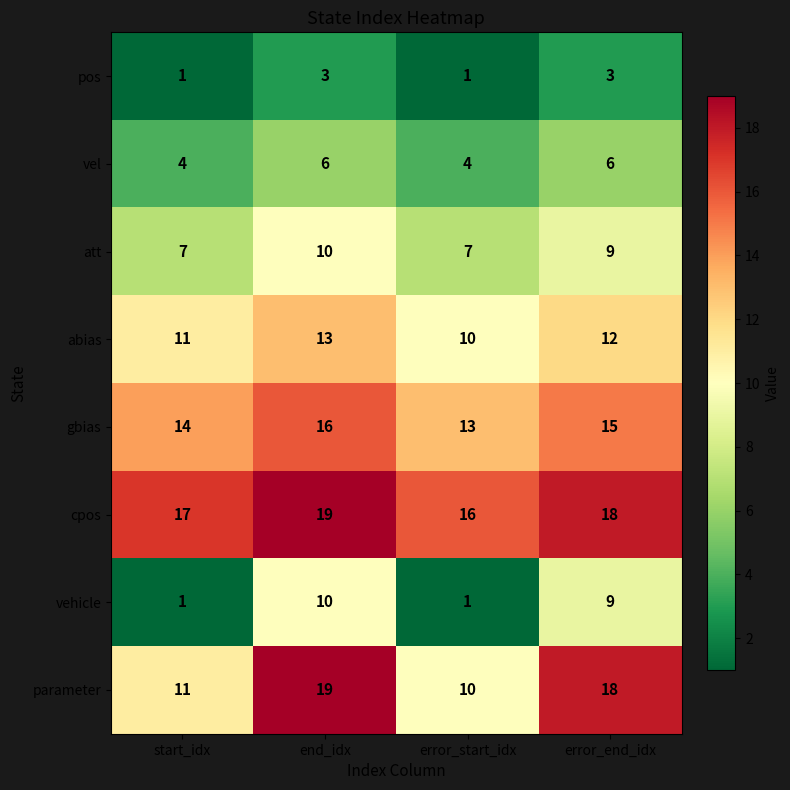

What is the average value of the abias series?

12